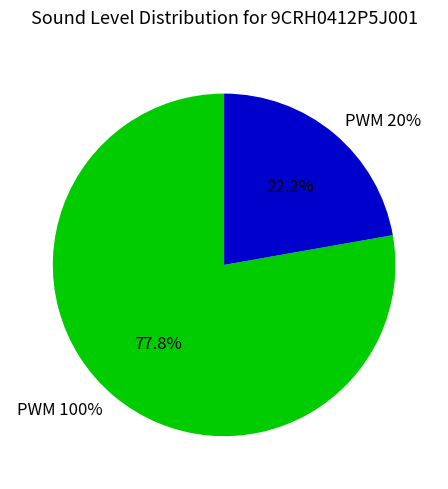

Rank the categories by value from lowest to highest.

20, 100